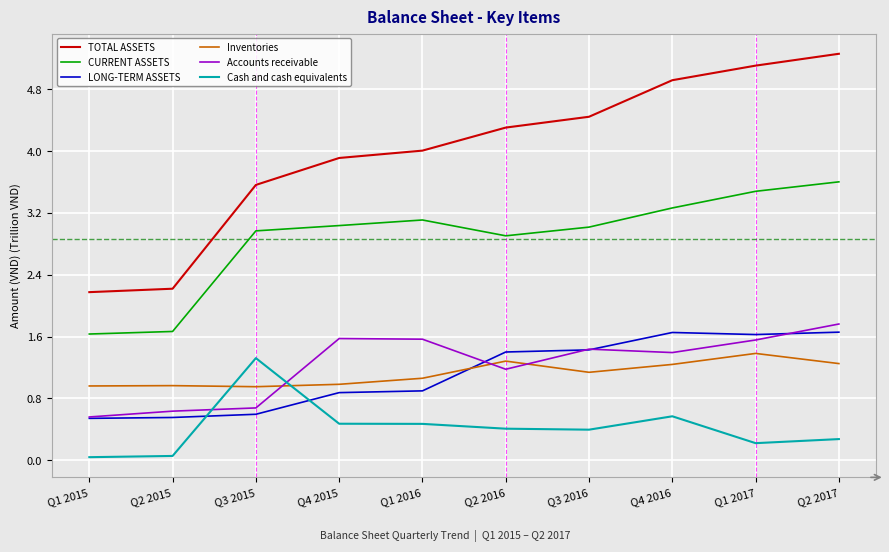

Is the value of TOTAL ASSETS at Q3 2015 greater than the value of Inventories at Q2 2015?

Yes